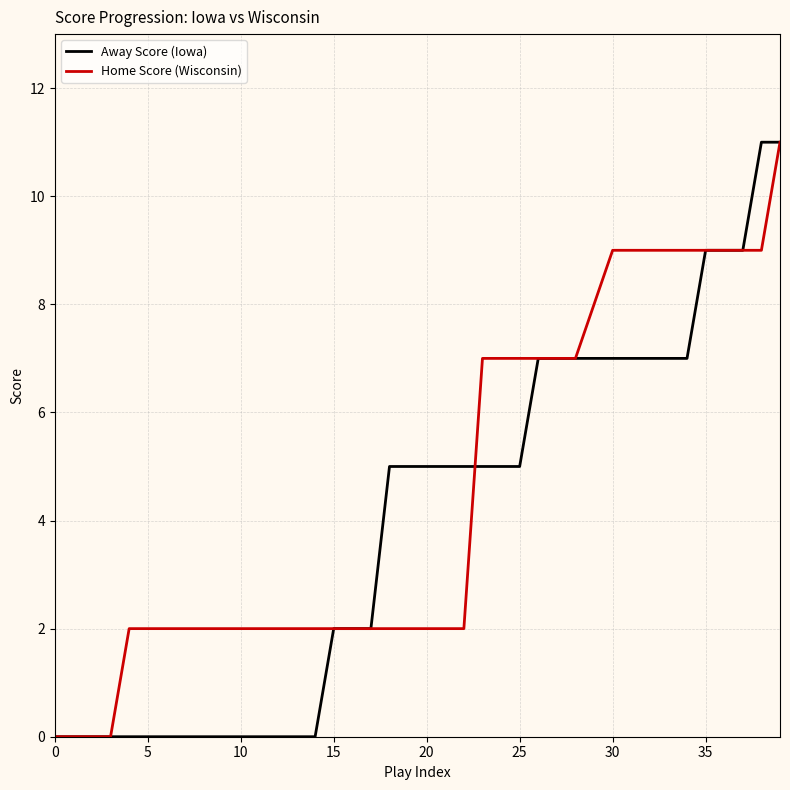

What are all the series names shown in the legend?

Away Score (Iowa), Home Score (Wisconsin)